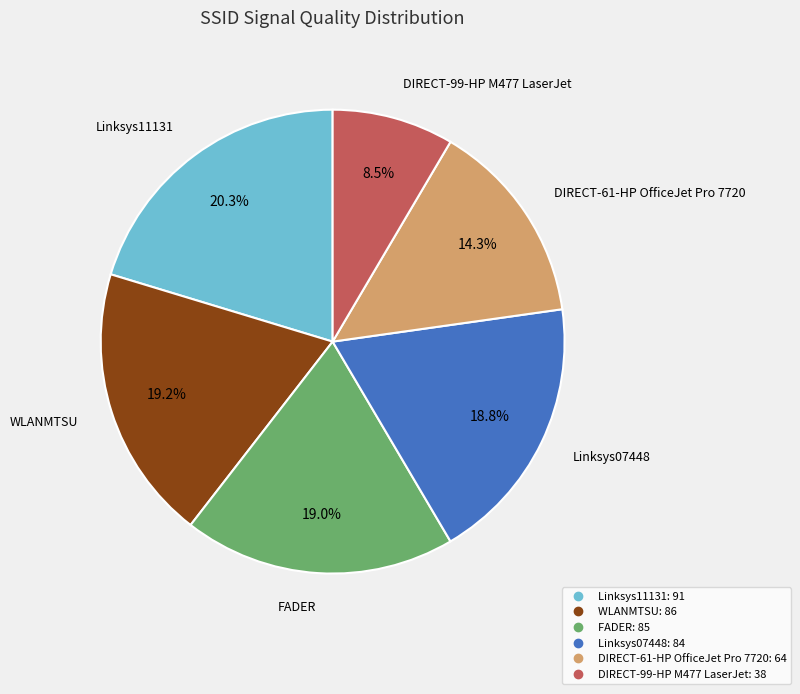

How many segments does this pie chart have?

6